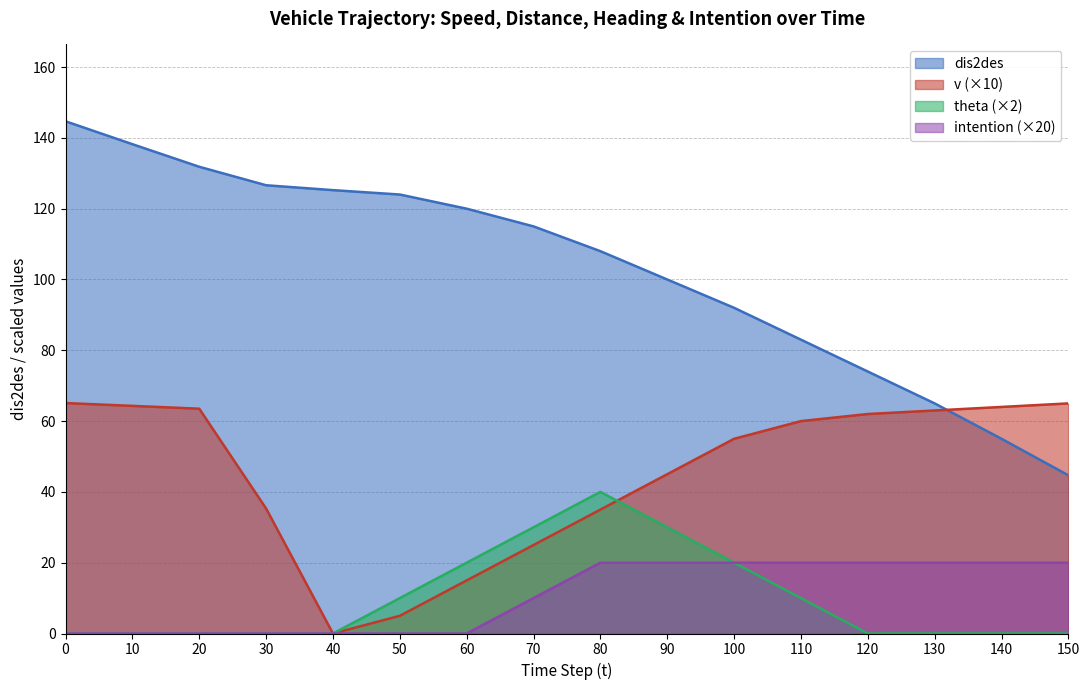

Which series has the largest range (max minus min)?

dis2des